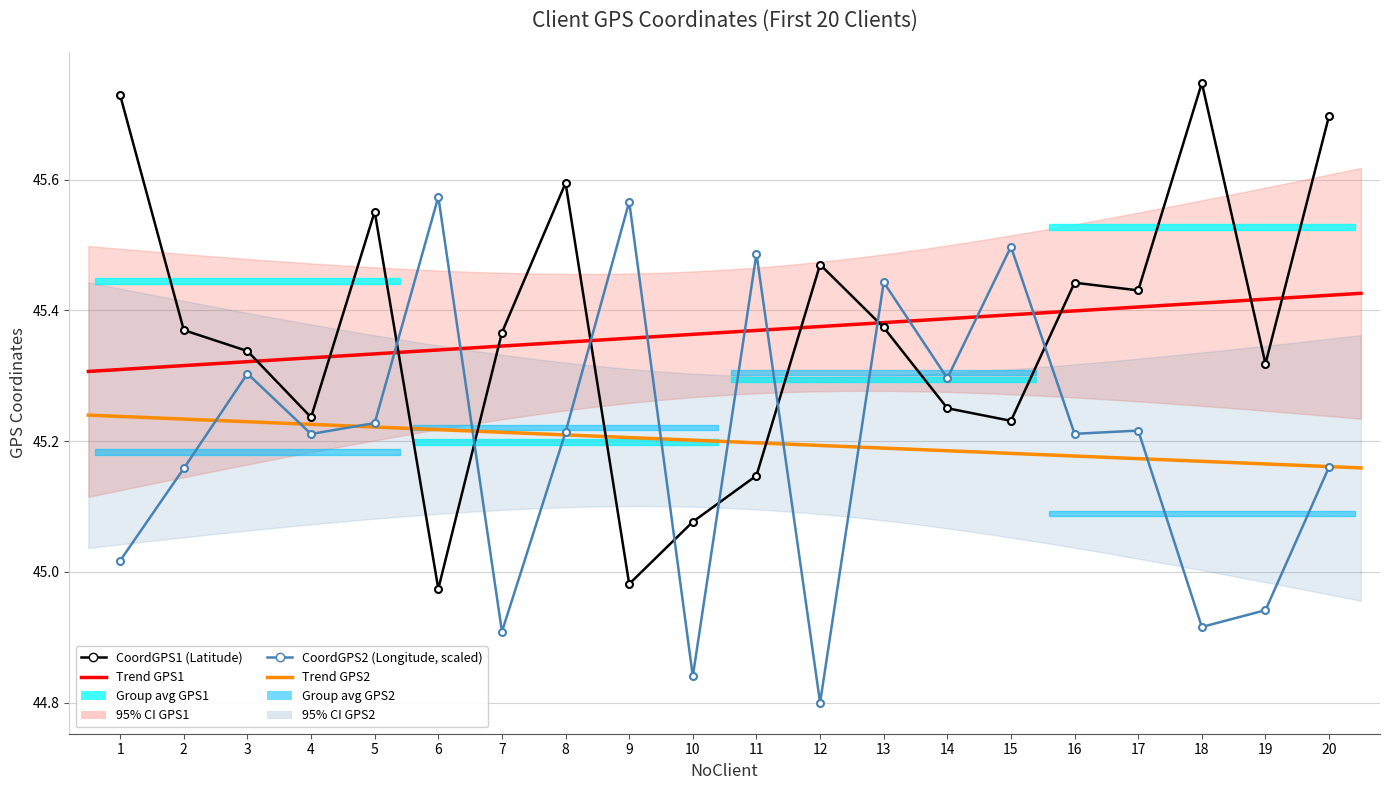

Is it true that CoordGPS2 equals 45.5 at 15?

True